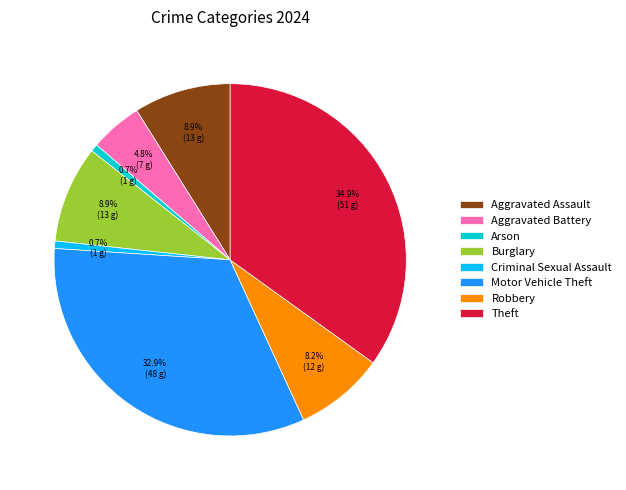

What is the total percentage of Criminal Sexual Assault and Theft?

35.6%